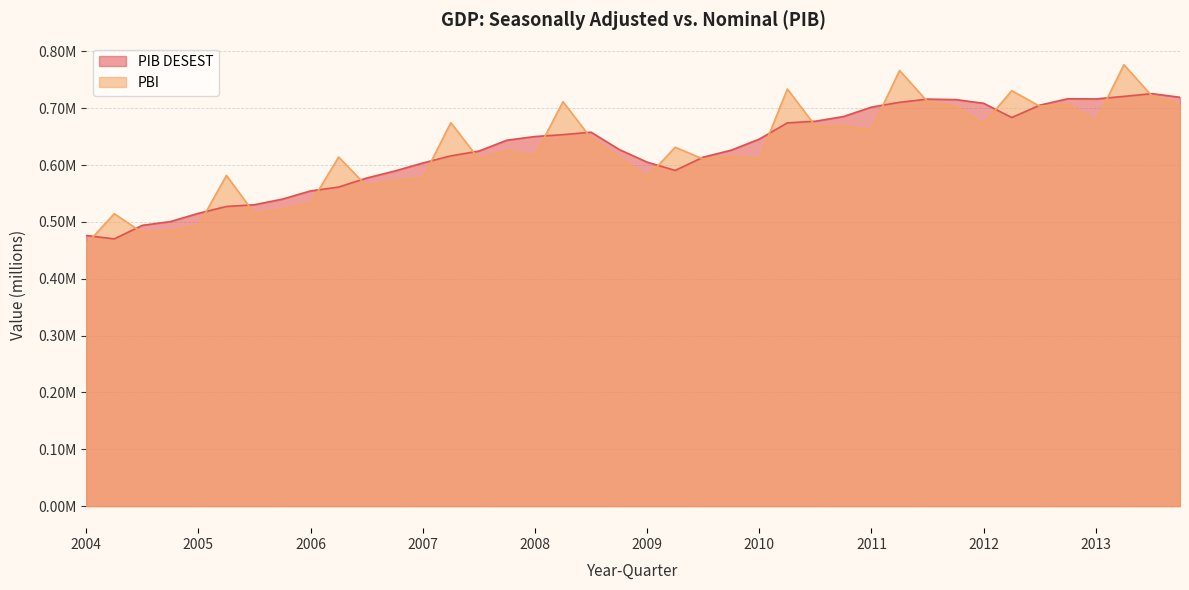

Which series has the largest total across all categories?

PIB DESEST